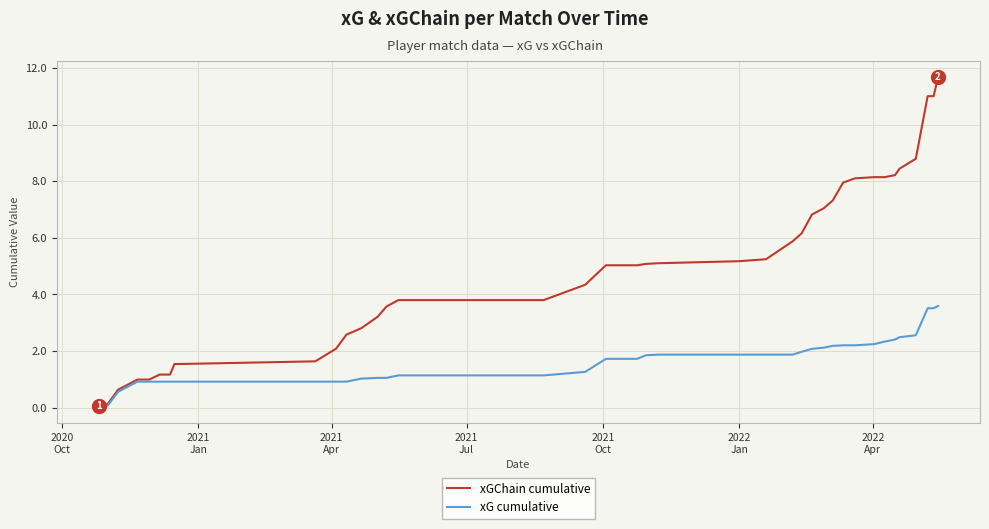

List the series in order of their overall mean, lowest first.

xG cumulative, xGChain cumulative